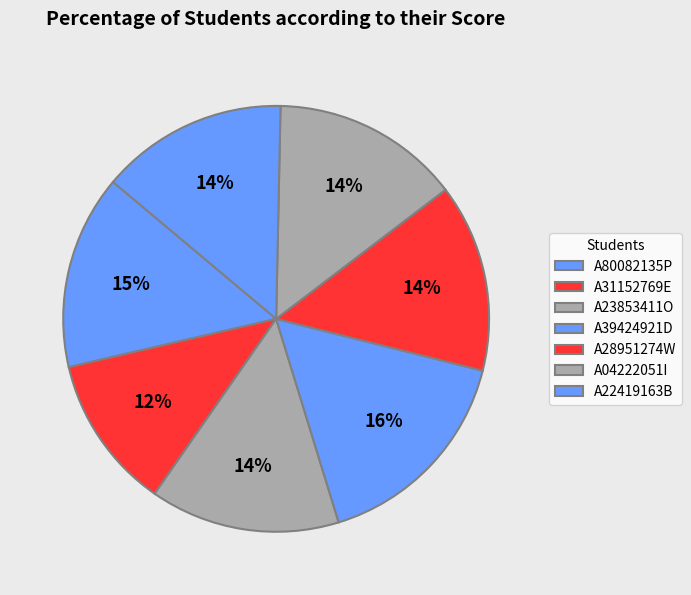

How many slices are in this pie chart?

7